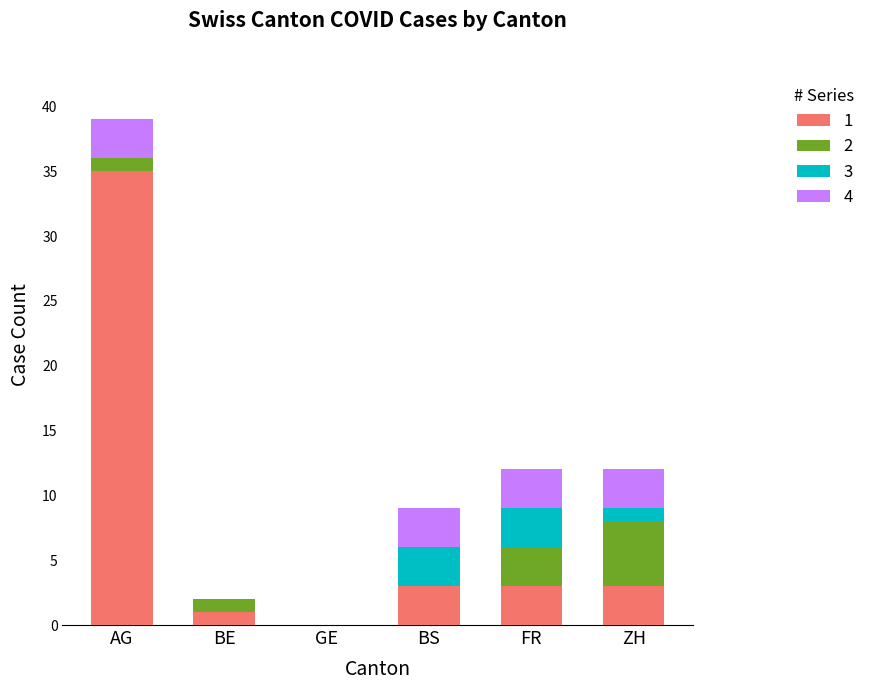

What is the total value across all series at BS?

9